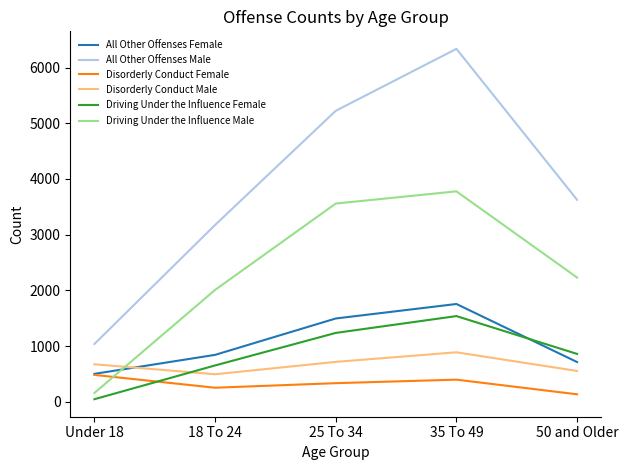

True or false: Disorderly Conduct Male and Disorderly Conduct Female cross at least once.

False